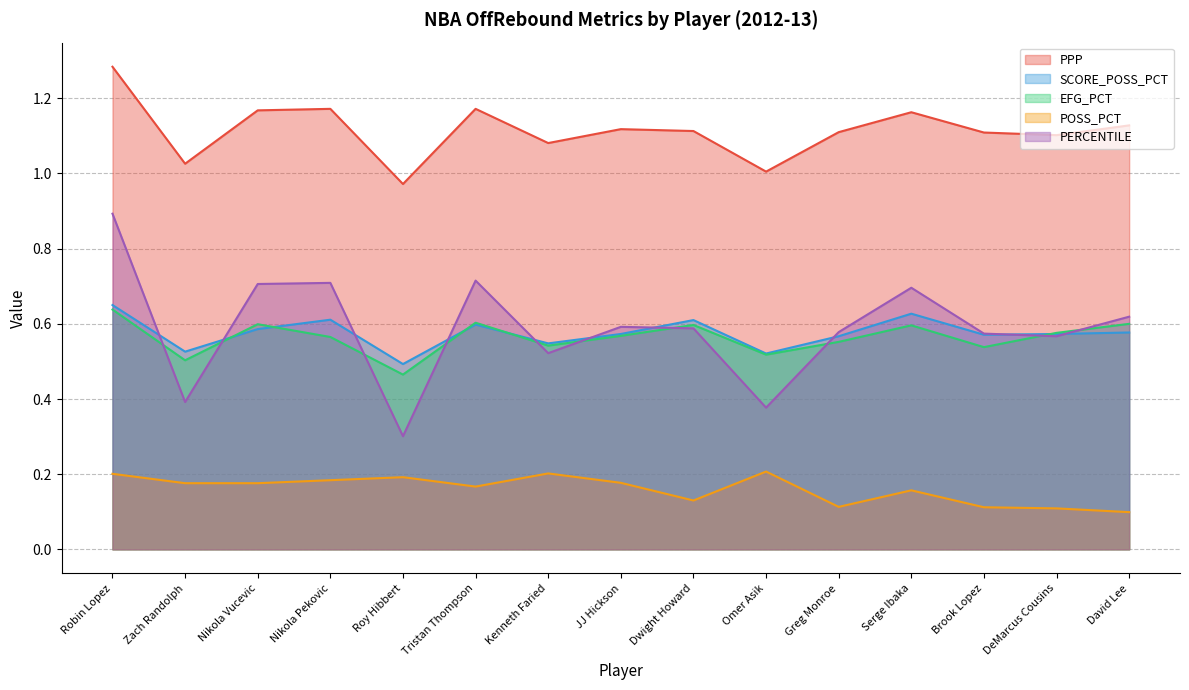

What is the maximum value shown in the chart?

1.3